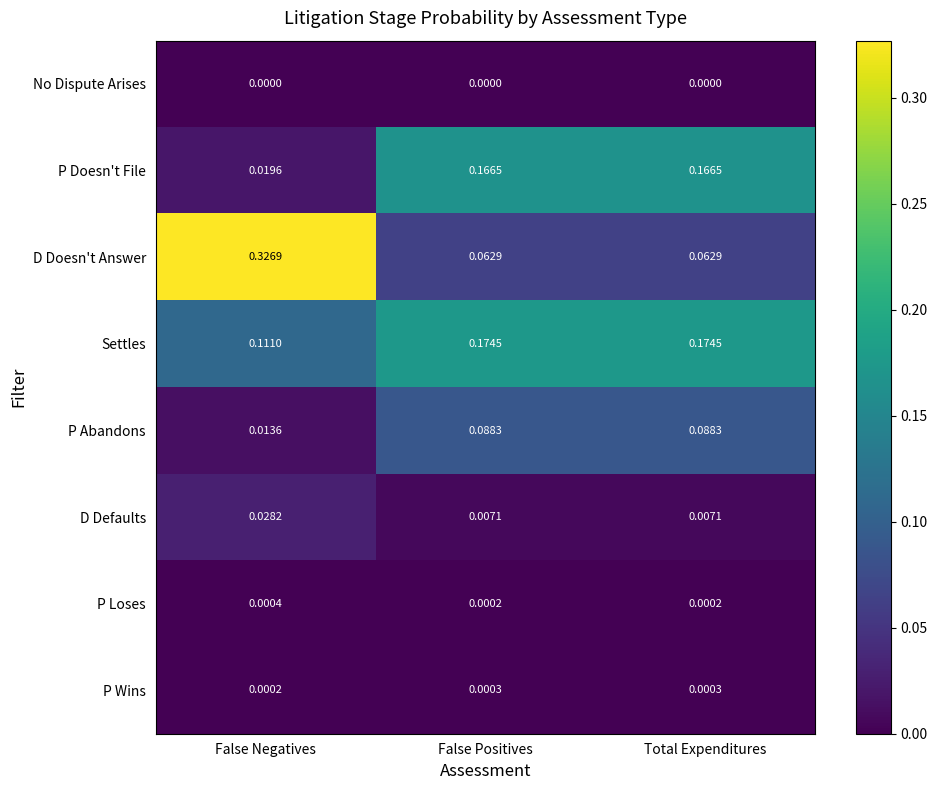

Which series has the largest total across all categories?

Settles